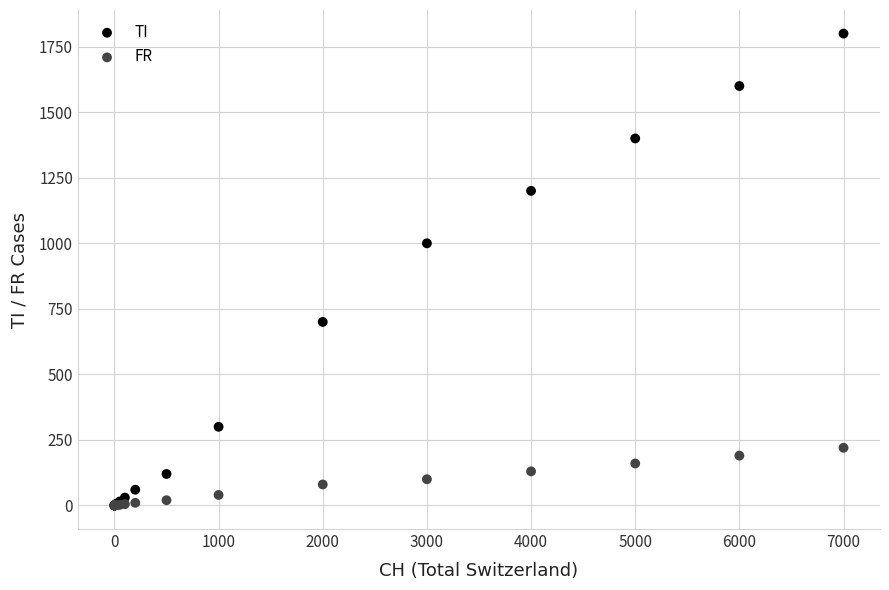

What are all the series names shown in the legend?

TI, FR